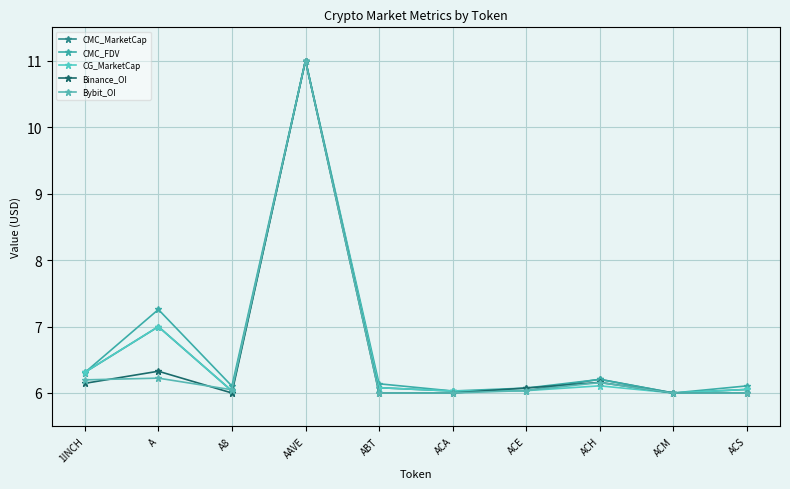

How many interior local valleys does the CG_MarketCap series have?

3